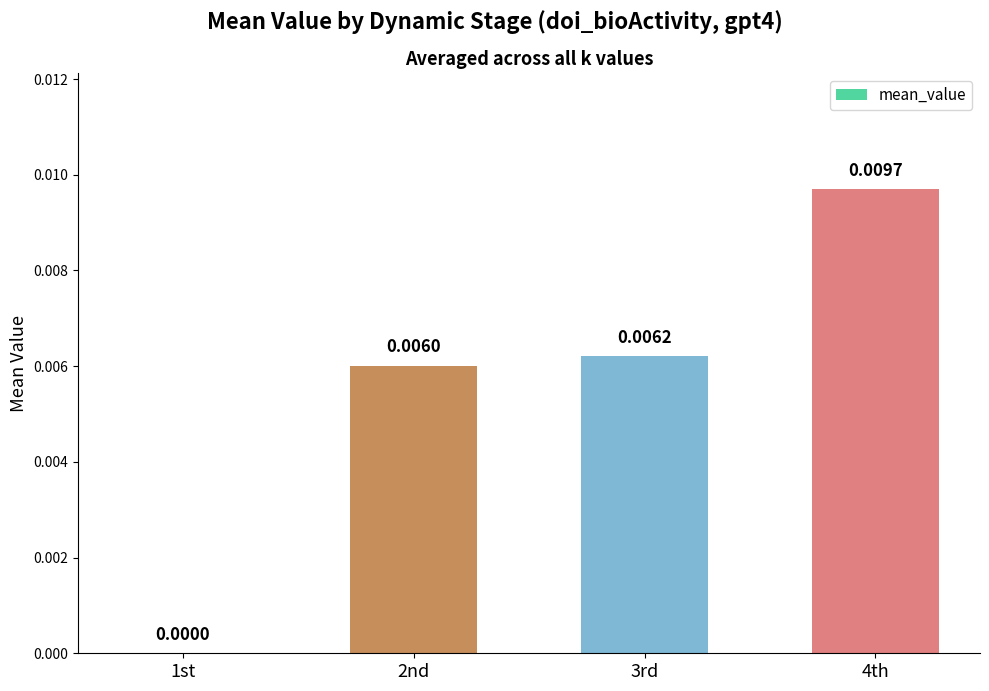

Which has a higher value, 3rd or 2nd?

3rd